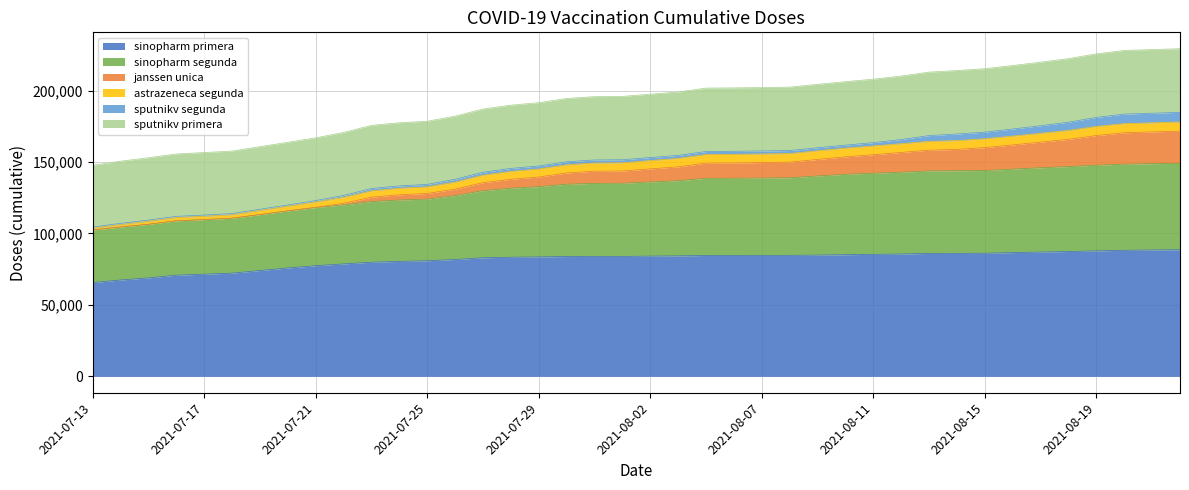

How many lines are shown in the chart?

6